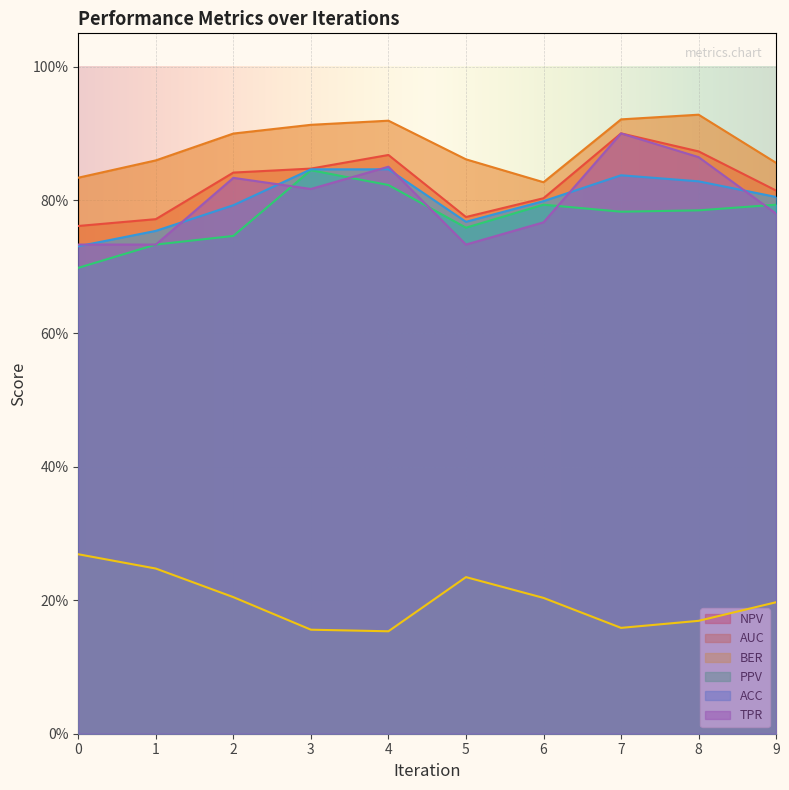

In TPR, how many points are lower than both neighbors (excluding endpoints)?

2